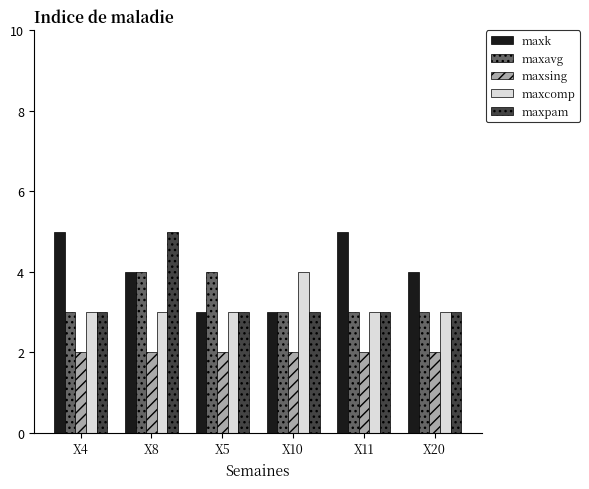

At which category is the sum across all series the highest?

X8